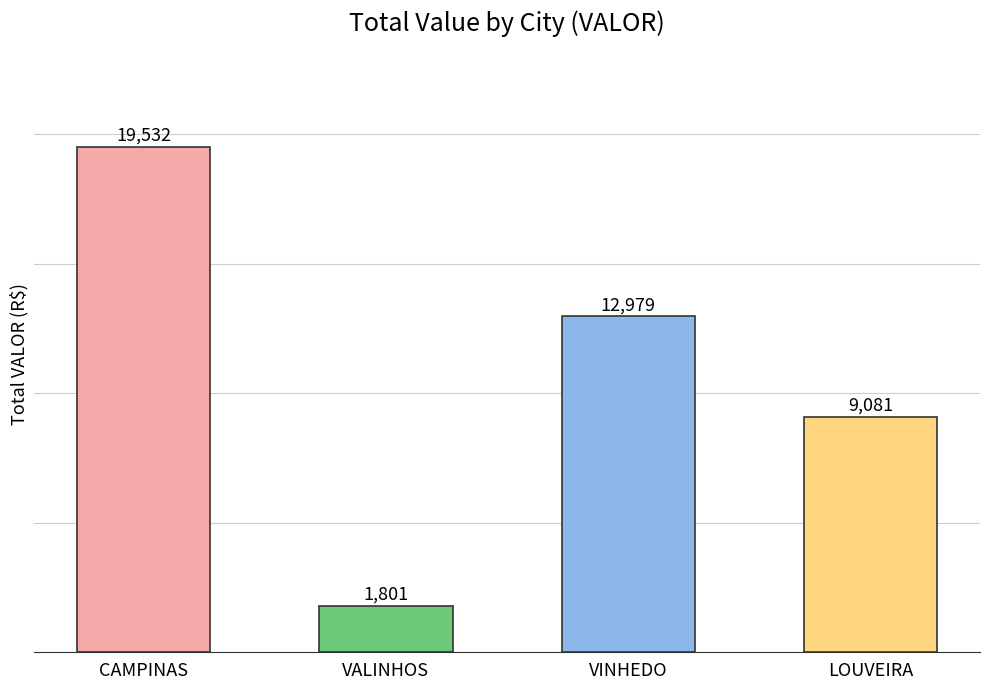

How many bars are there in total?

4